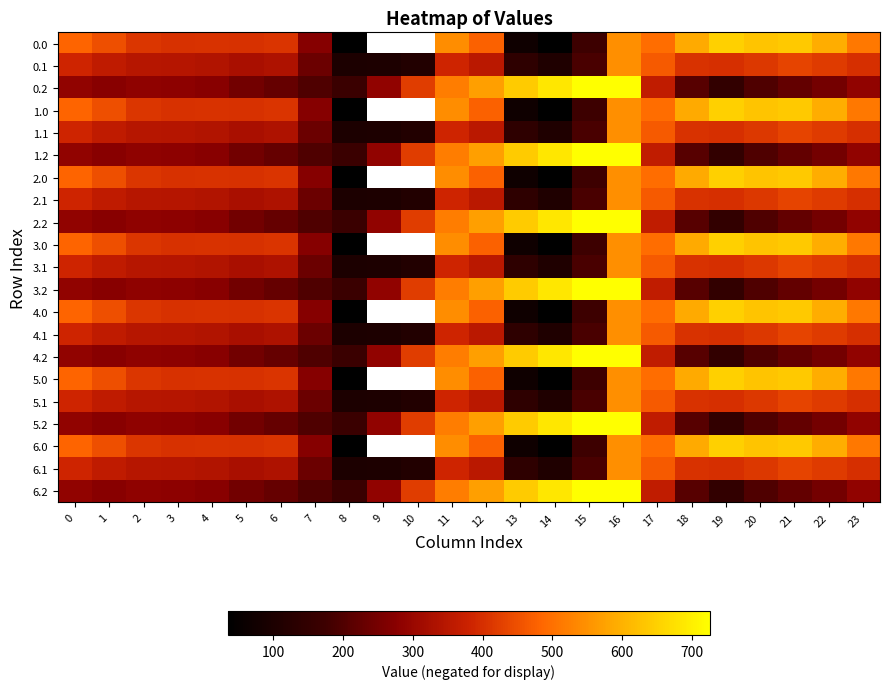

At which category is the sum across all series the highest?

16